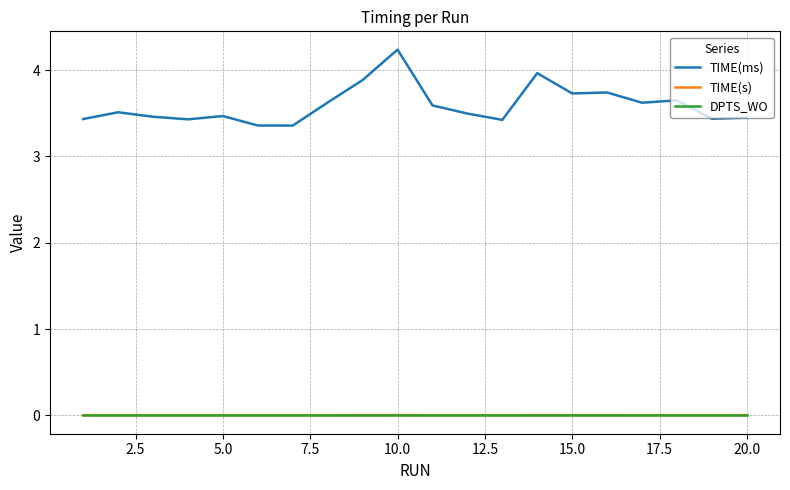

Which series has the largest range (max minus min)?

TIME(ms)